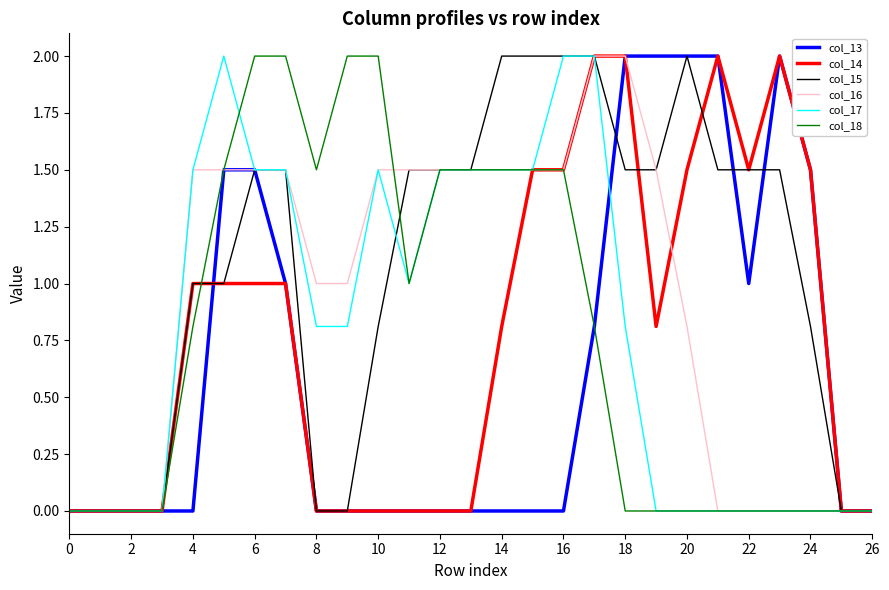

Reading left to right, list all the values displayed in this chart.

col_13: 0.0	0.0	0.0	0.0	0.0	1.5	1.5	1.0	0.0	0.0	0.0	0.0	0.0	0.0	0.0	0.0	0.0	0.8	2.0	2.0	2.0	2.0	1.0	2.0	1.5	0.0	0.0
col_14: 0.0	0.0	0.0	0.0	1.0	1.0	1.0	1.0	0.0	0.0	0.0	0.0	0.0	0.0	0.8	1.5	1.5	2.0	2.0	0.8	1.5	2.0	1.5	2.0	1.5	0.0	0.0
col_15: 0.0	0.0	0.0	0.0	1.0	1.0	1.5	1.5	0.0	0.0	0.8	1.5	1.5	1.5	2.0	2.0	2.0	2.0	1.5	1.5	2.0	1.5	1.5	1.5	0.8	0.0	0.0
col_16: 0.0	0.0	0.0	0.0	1.5	1.5	1.5	1.5	1.0	1.0	1.5	1.5	1.5	1.5	1.5	1.5	1.5	2.0	2.0	1.5	0.8	0.0	0.0	0.0	0.0	0.0	0.0
col_17: 0.0	0.0	0.0	0.0	1.5	2.0	1.5	1.5	0.8	0.8	1.5	1.0	1.5	1.5	1.5	1.5	2.0	2.0	0.8	0.0	0.0	0.0	0.0	0.0	0.0	0.0	0.0
col_18: 0.0	0.0	0.0	0.0	0.8	1.5	2.0	2.0	1.5	2.0	2.0	1.0	1.5	1.5	1.5	1.5	1.5	0.8	0.0	0.0	0.0	0.0	0.0	0.0	0.0	0.0	0.0